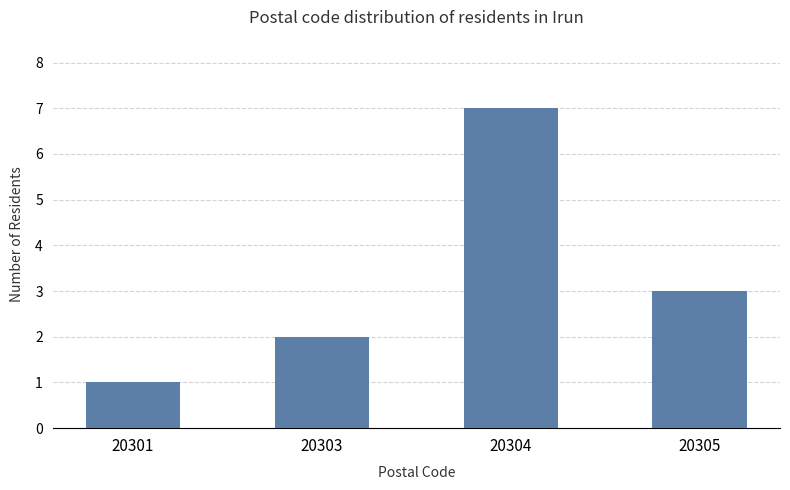

Reading right to left, transcribe all the data shown in this chart.

20305=3	20304=7	20303=2	20301=1